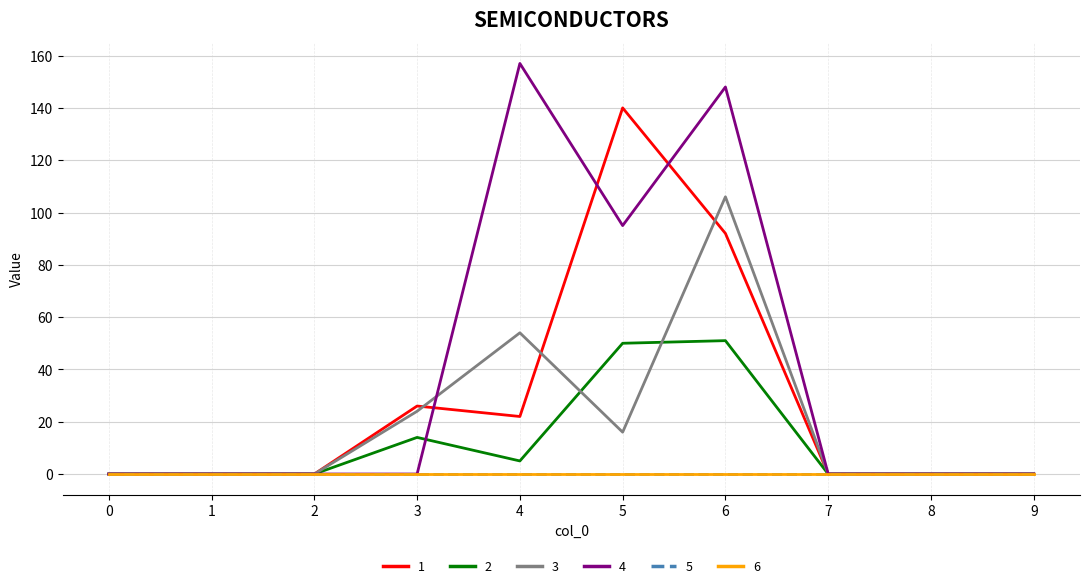

At which category does 4 reach its first local valley?

5